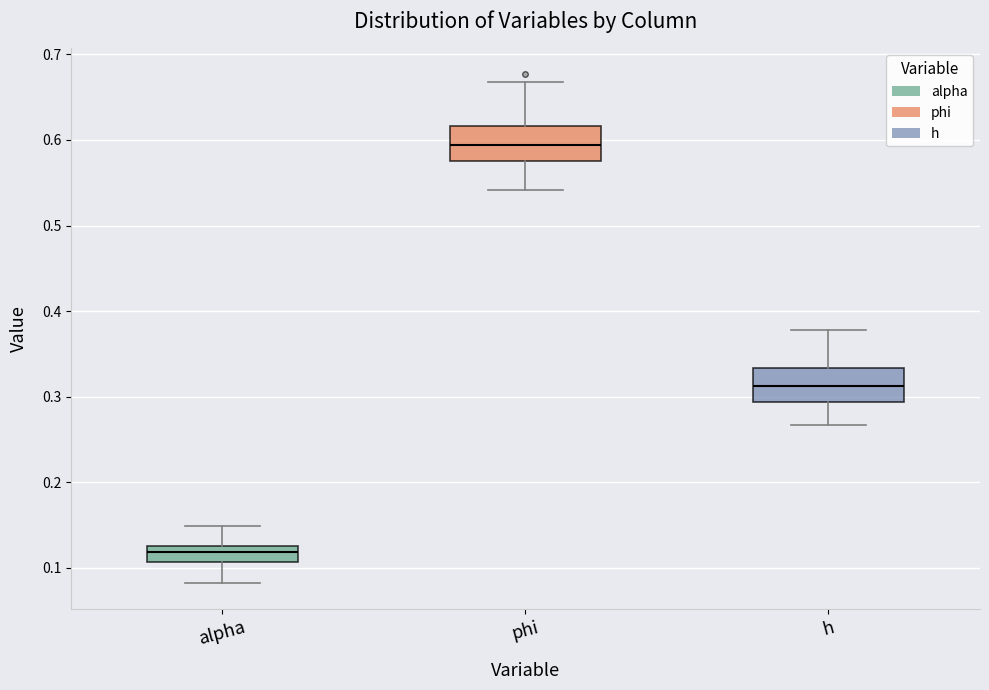

Reading left to right, transcribe this box plot: for each box, give where its median line is, the range the box spans, and where its two whiskers end, as read against the y-axis. The values are not printed on the chart, so give them approximately, as read against the axis.

alpha: median 0.12, box 0.11 to 0.13, whiskers 0.08 to 0.15
phi: median 0.59, box 0.58 to 0.62, whiskers 0.54 to 0.67
h: median 0.31, box 0.29 to 0.33, whiskers 0.27 to 0.38